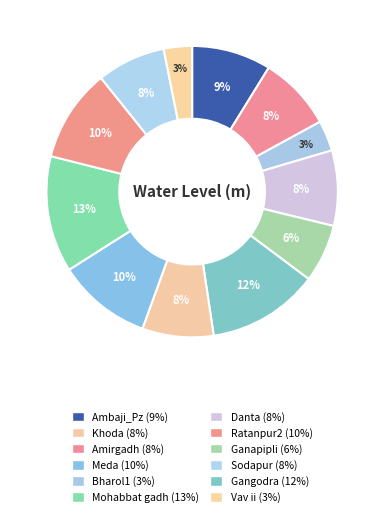

Is there any slice that represents more than half of the pie?

No